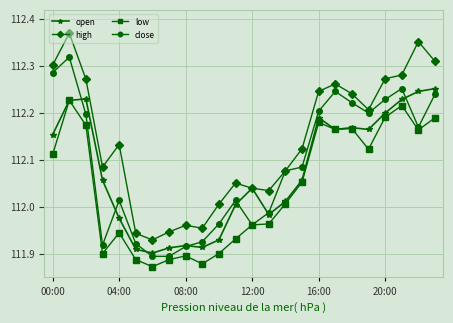

True or false: high and low cross at least once.

False